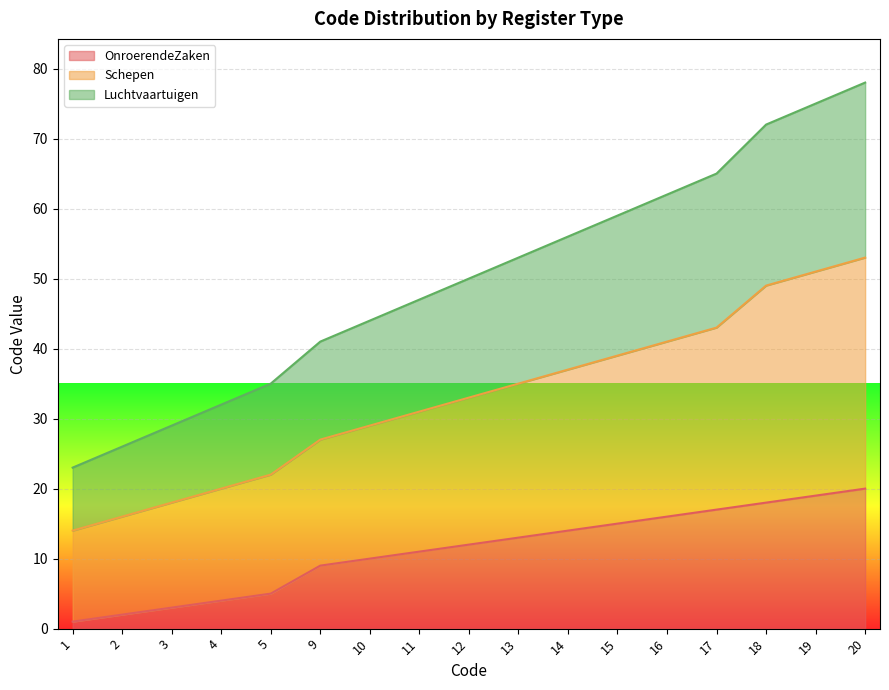

Where is Schepen nearest to the value 33?

12